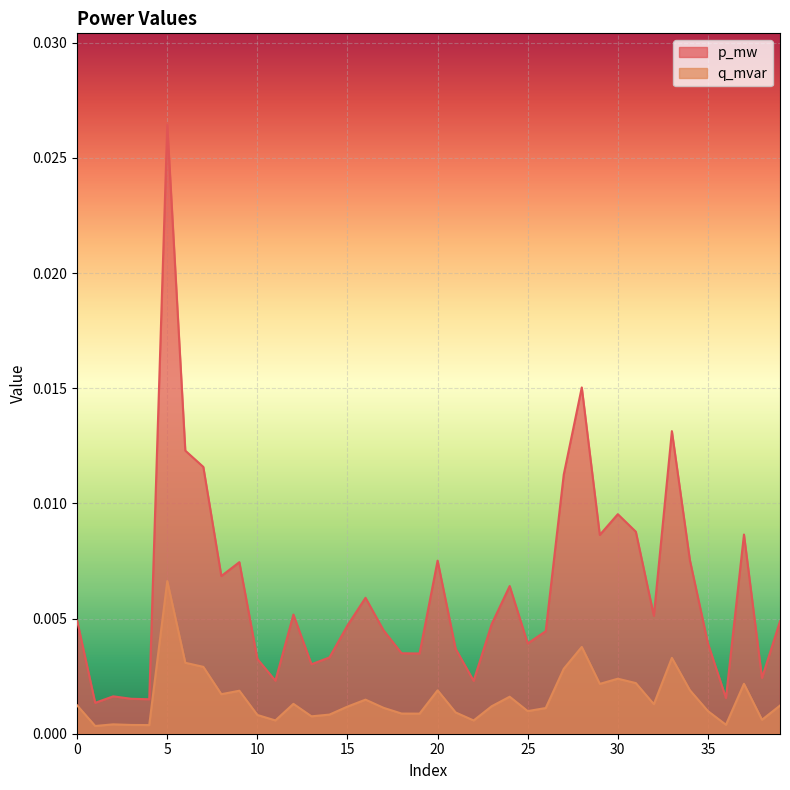

True or false: p_mw and q_mvar cross at least once.

False